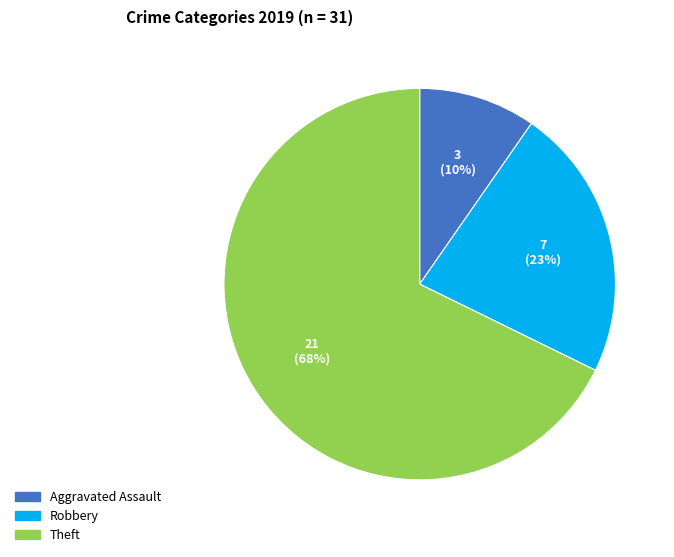

Is there any slice that represents more than half of the pie?

Yes